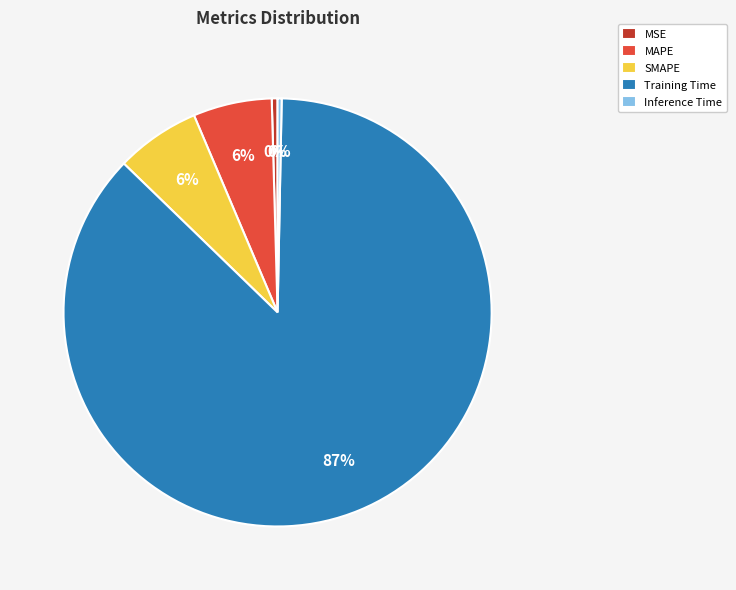

What percentage is the MAPE slice, to the nearest percent?

6%